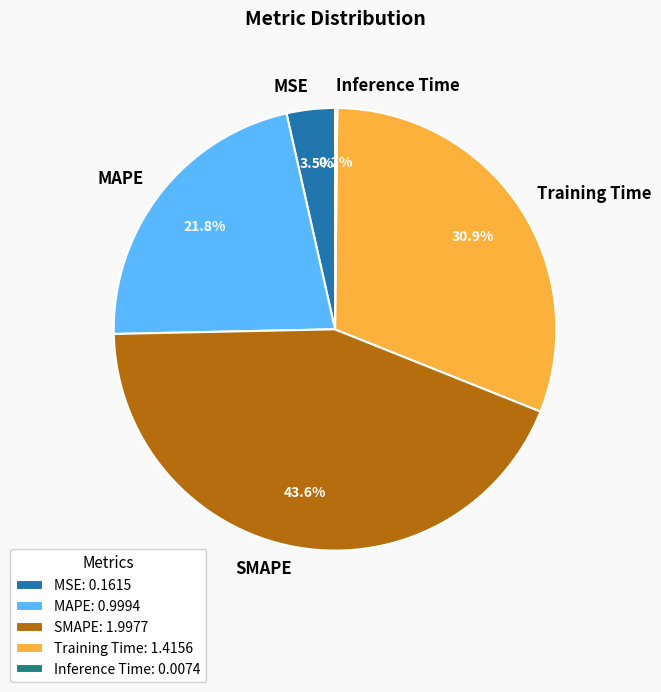

Is there a majority slice in this chart?

No